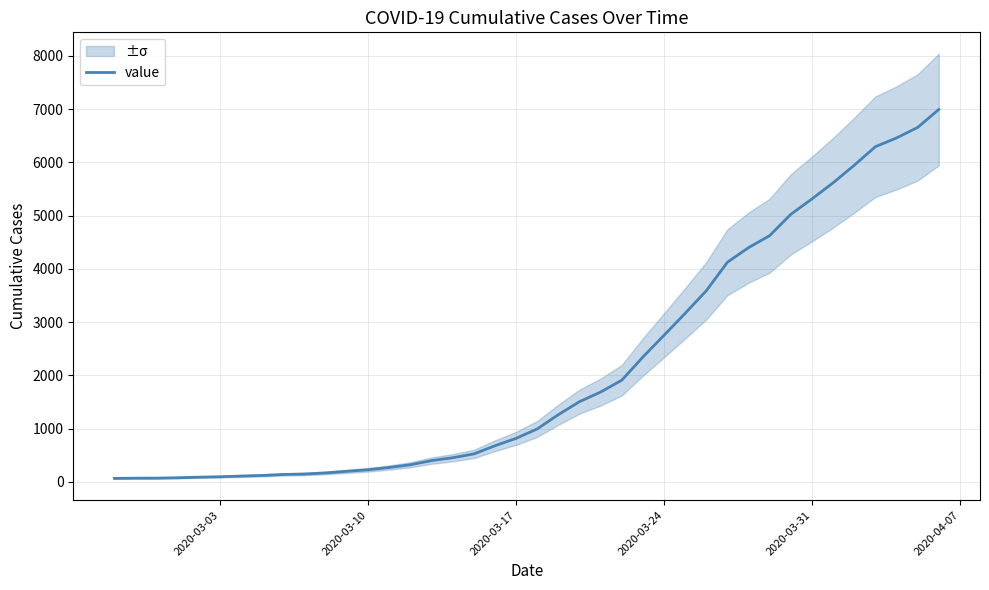

True or false: the data has more than 2 interior local peaks.

False